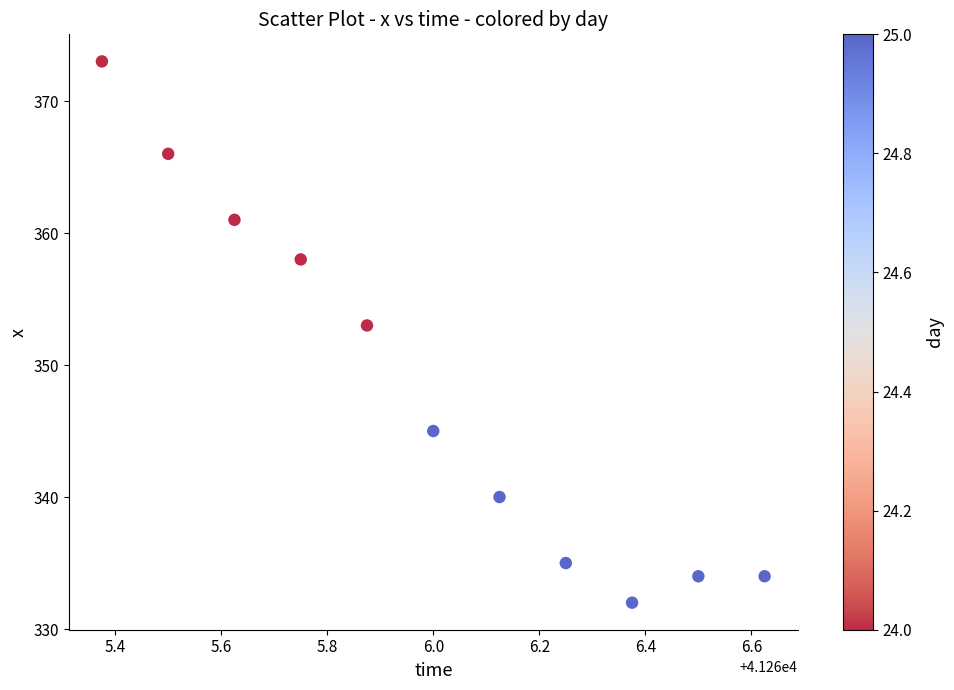

What is the average Y value?

348